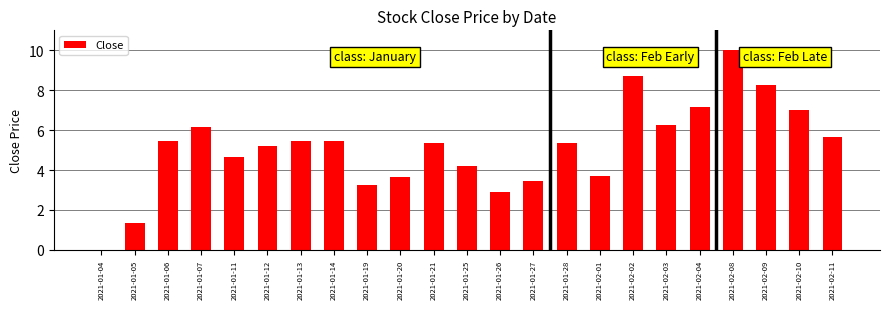

The chart shows a value of 5.0 at 2021-01-04. True or false?

False